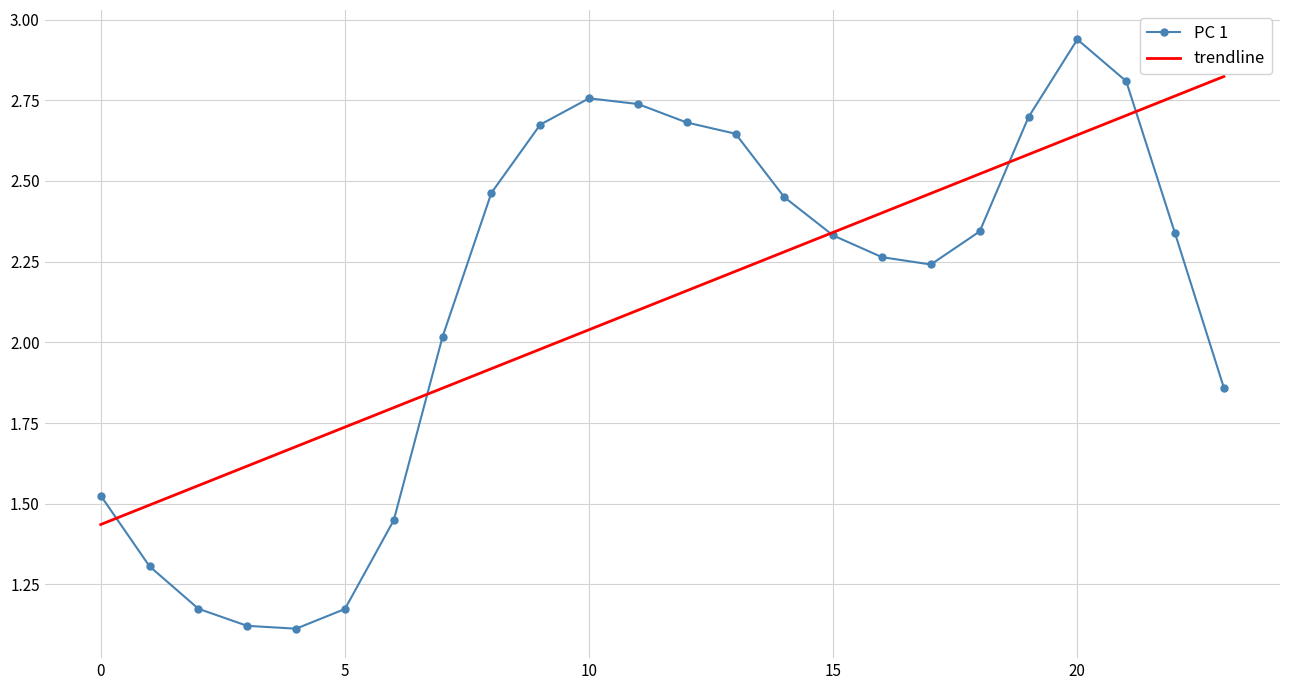

After their last crossing, which series has the higher values: PC 1 or trendline?

trendline